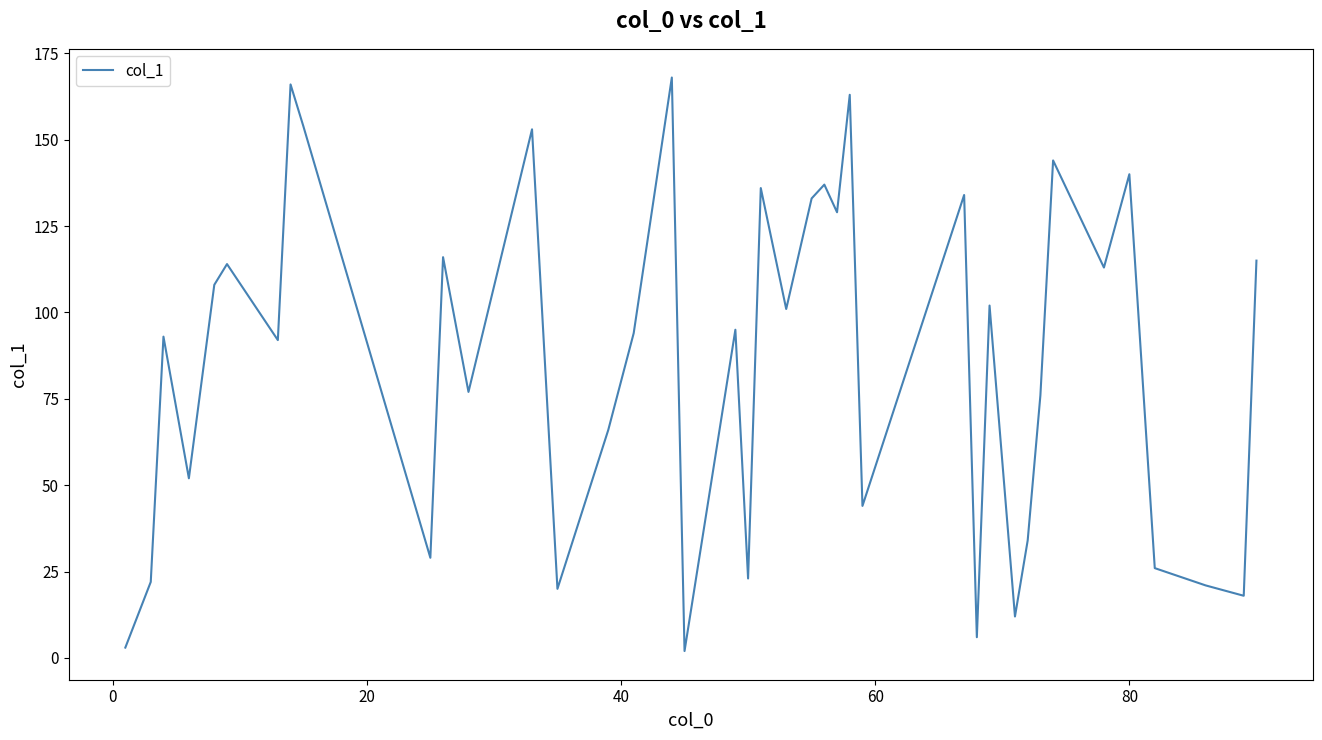

What is the greatest value displayed?

168